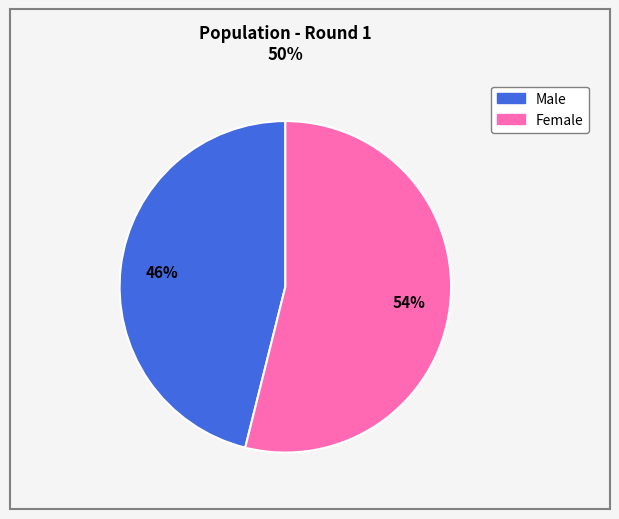

Is there a majority slice in this chart?

Yes